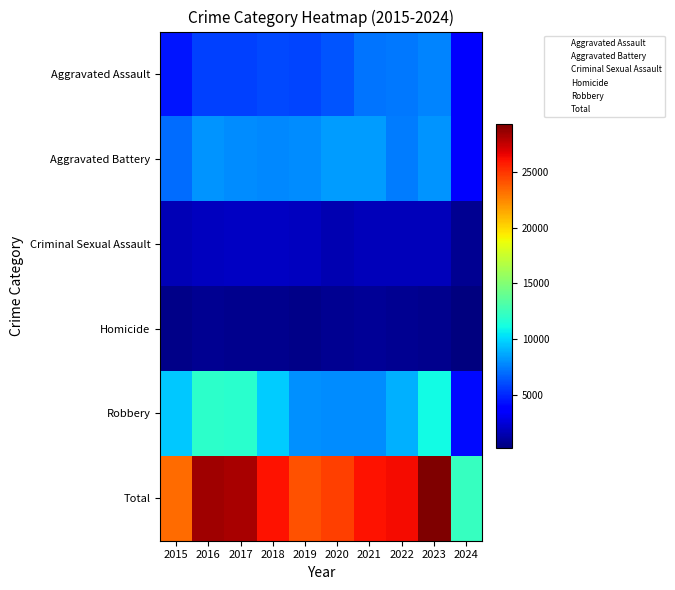

Rank the series at 2015 from lowest to highest value.

Homicide, Criminal Sexual Assault, Aggravated Assault, Aggravated Battery, Robbery, Total